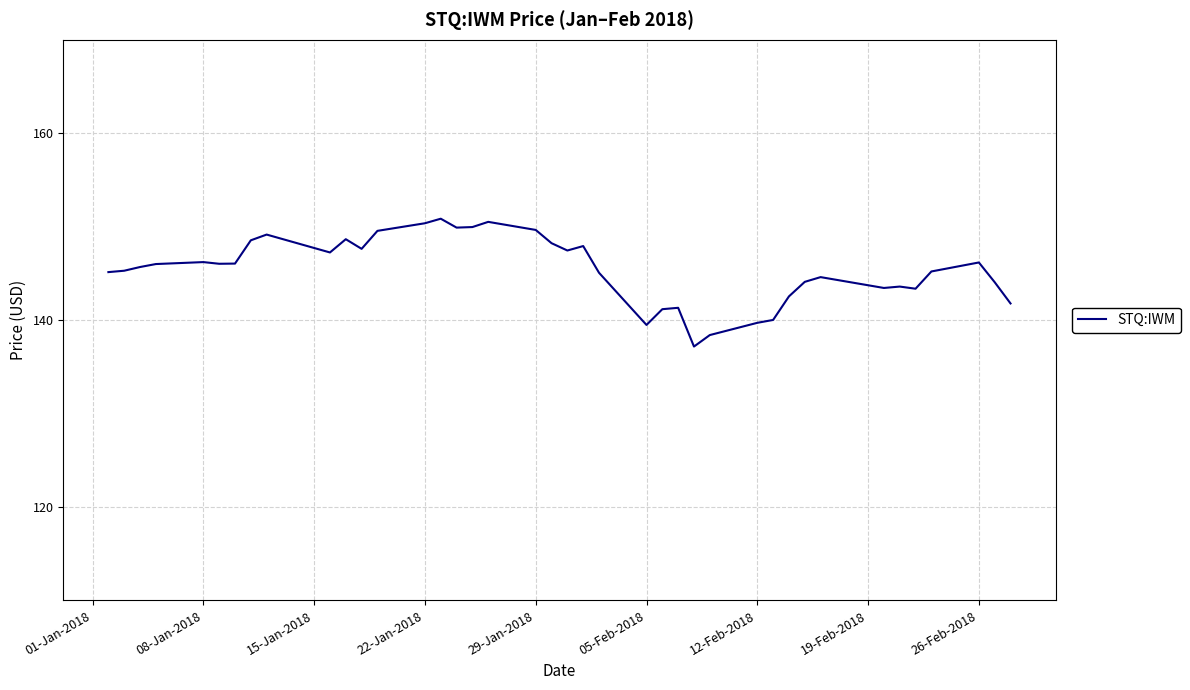

What is the minimum value shown in the chart?

137.2